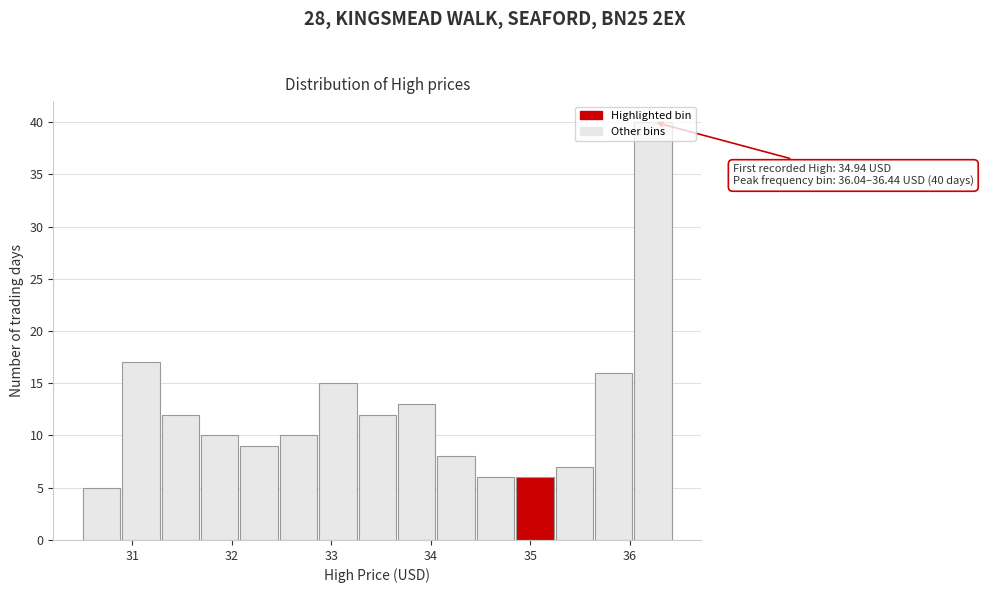

Around what value on the x-axis is the tallest bar? Give the approximate position of its centre, as read against the axis.

36.2